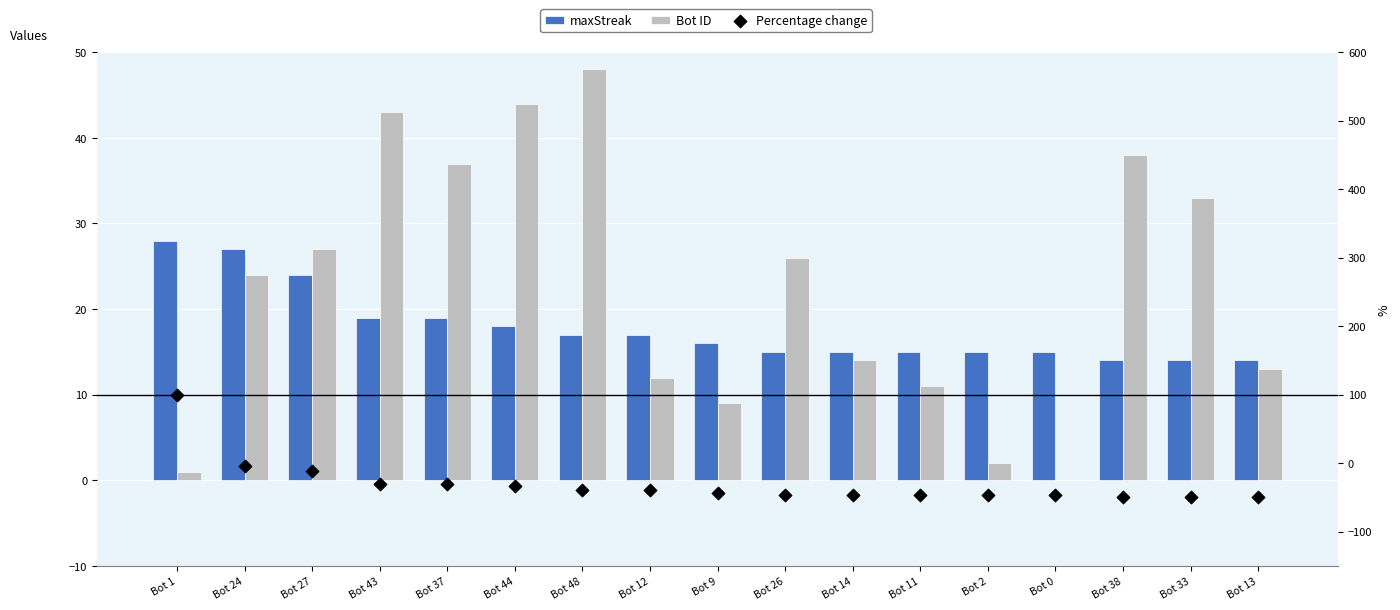

Which series contains the lowest Y value?

Percentage change